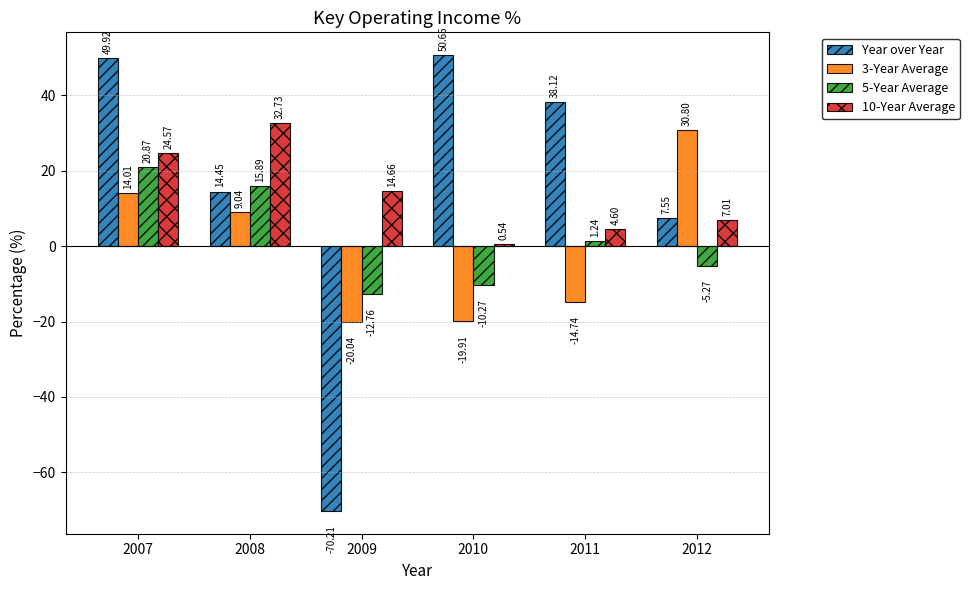

Are the bars horizontal?

No